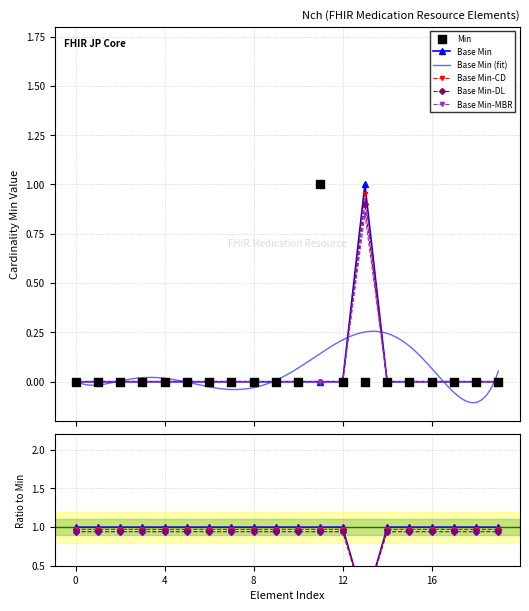

Which series has the largest Y range (max minus min)?

Min